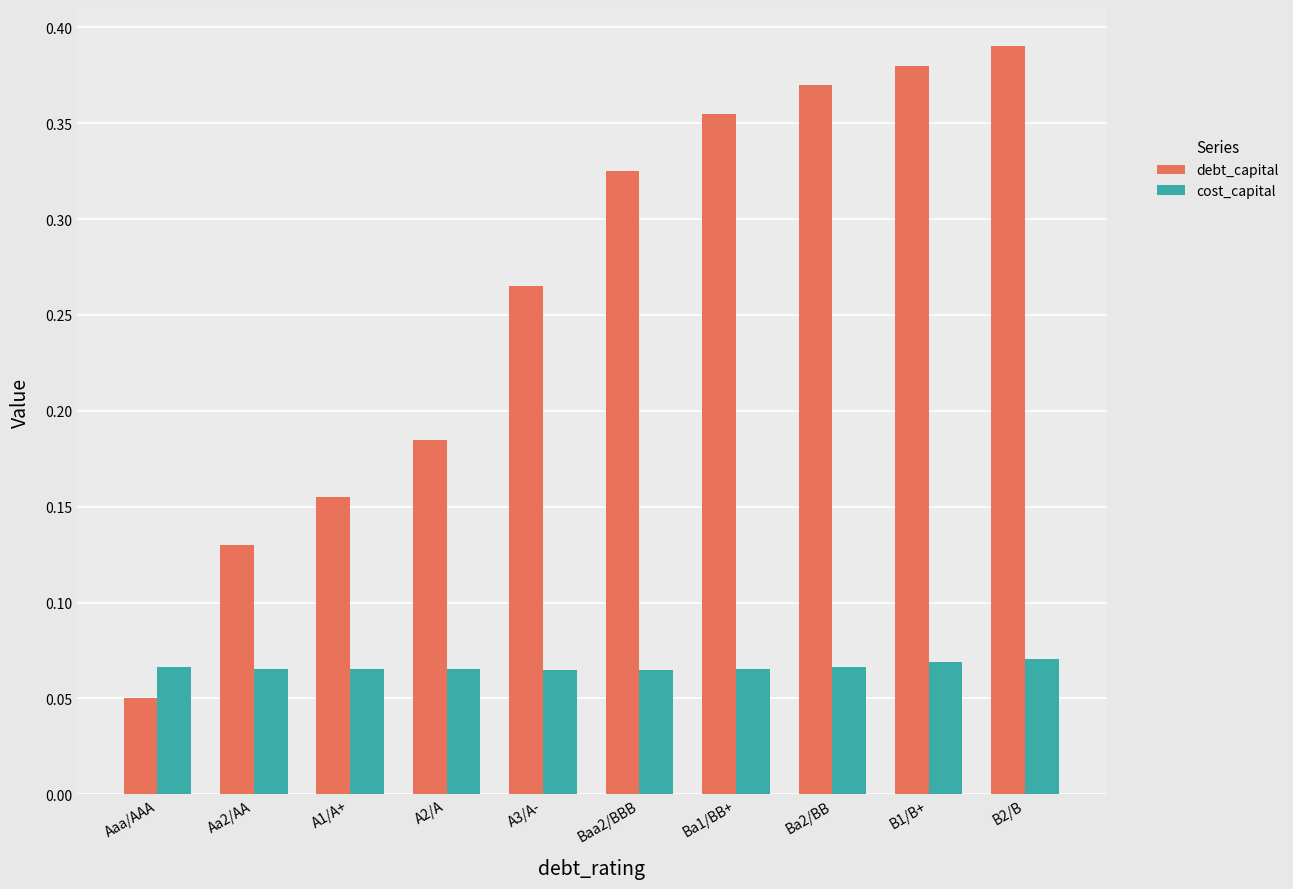

The debt_capital series shows 0.2 at Ba2/BB. True or false?

False